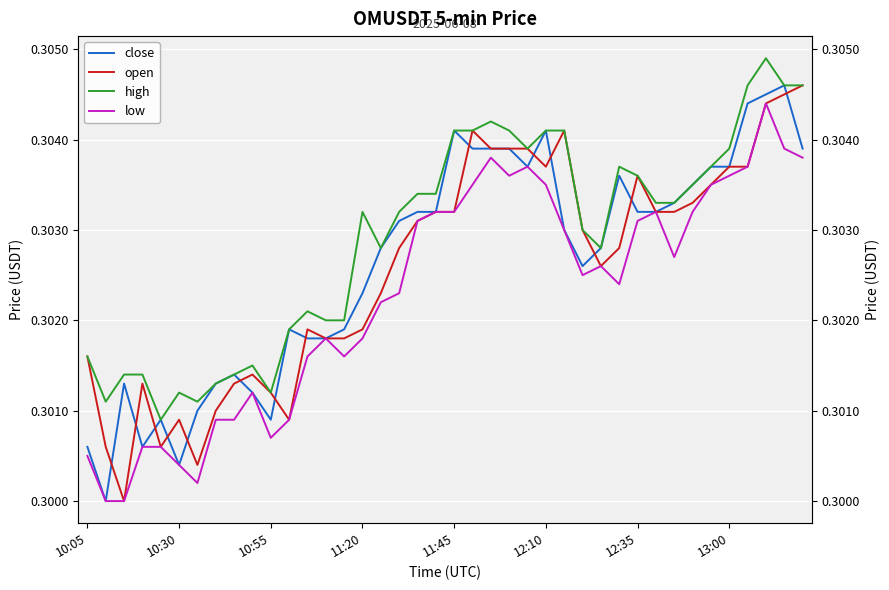

True or false: open has more than 1 interior local peaks.

True